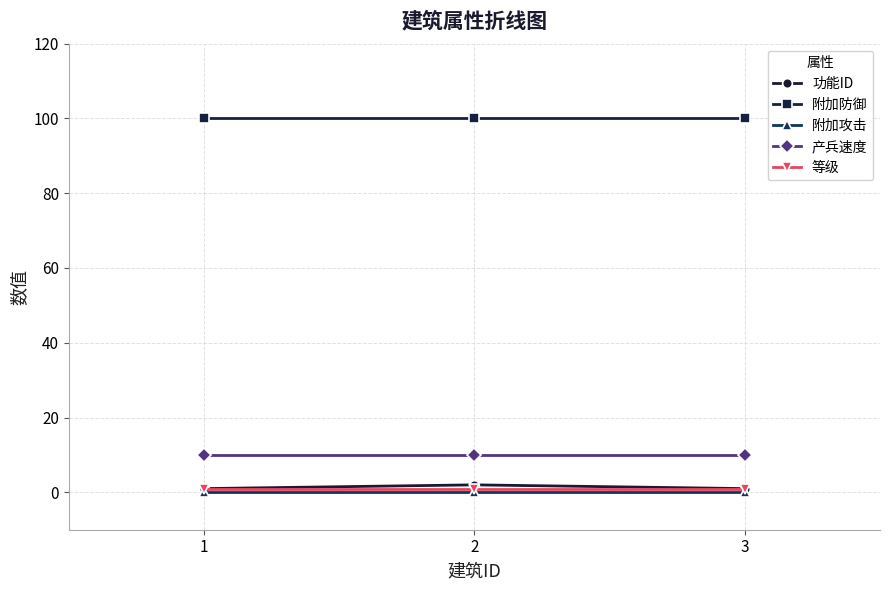

What is the greatest value displayed?

100